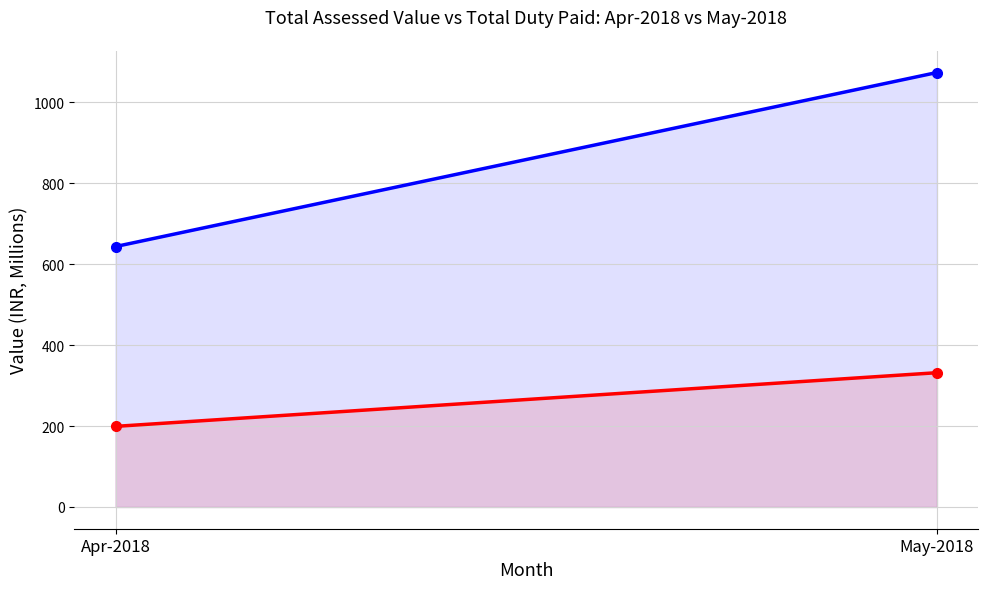

What is the highest value of the Total_Ass_Value series?

1073.4